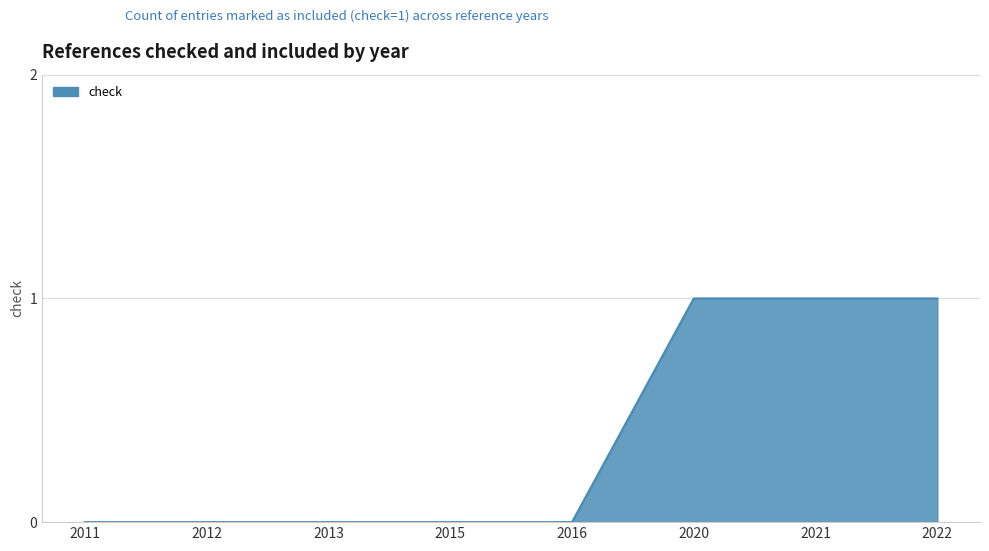

True or false: the data shows 0 at 2011.

True